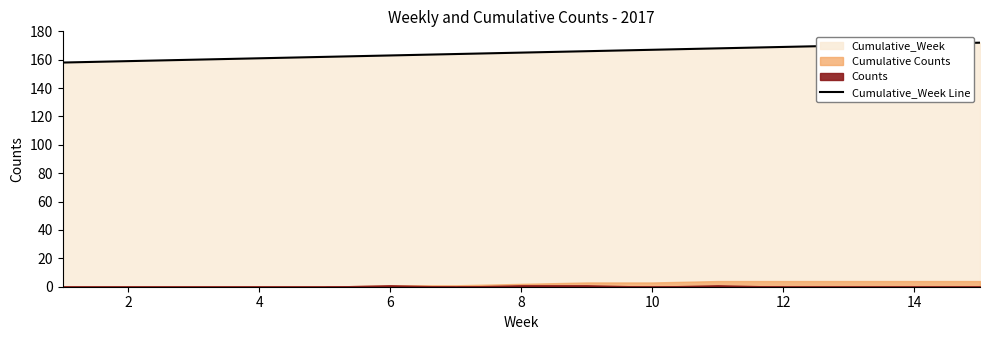

True or false: the data shows 168 at 10.

True